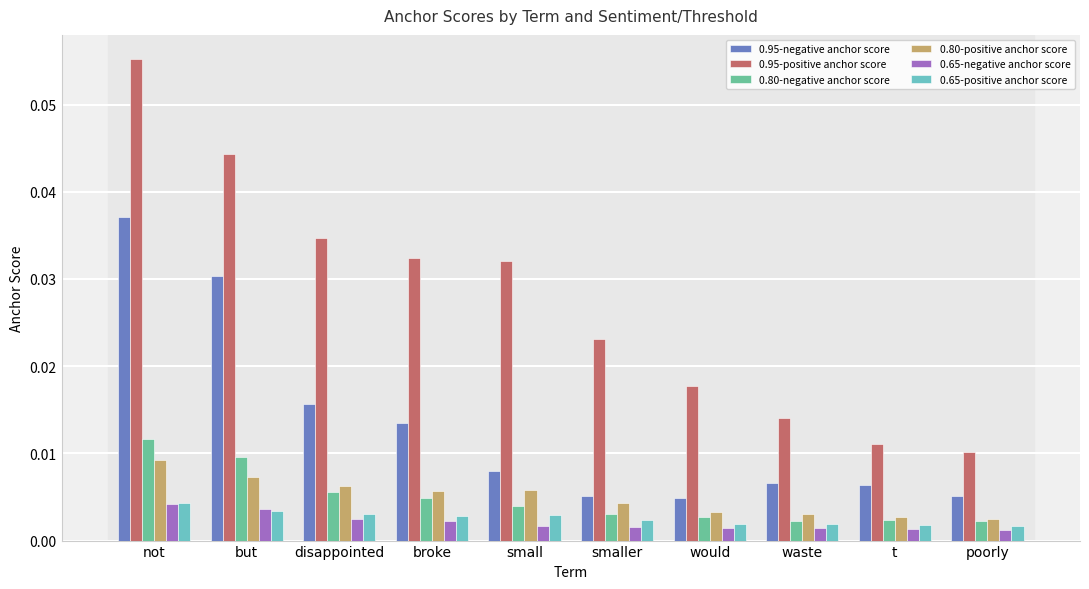

Does the chart contain stacked bars?

No